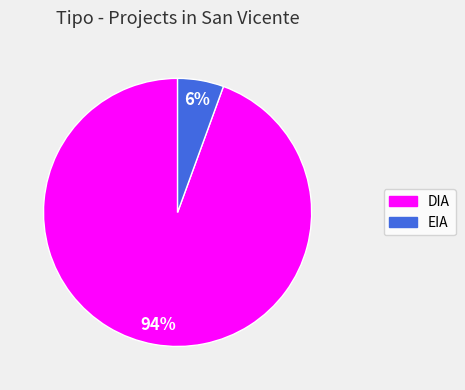

What percentage is the EIA slice, to the nearest percent?

6%